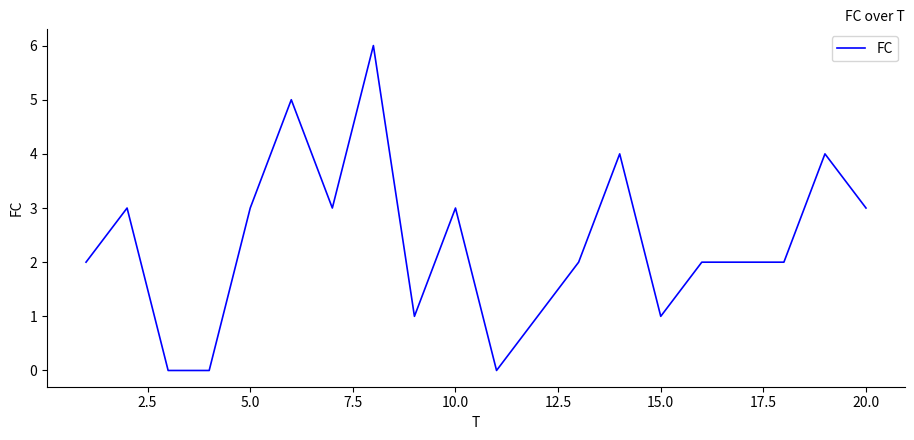

What is the greatest value displayed?

6